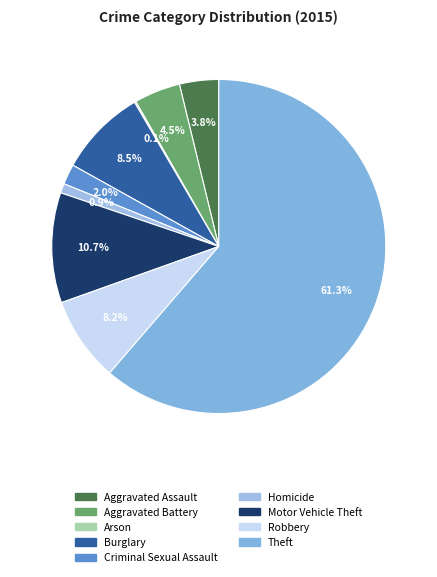

What portion of the pie excludes Aggravated Assault?

96.2%